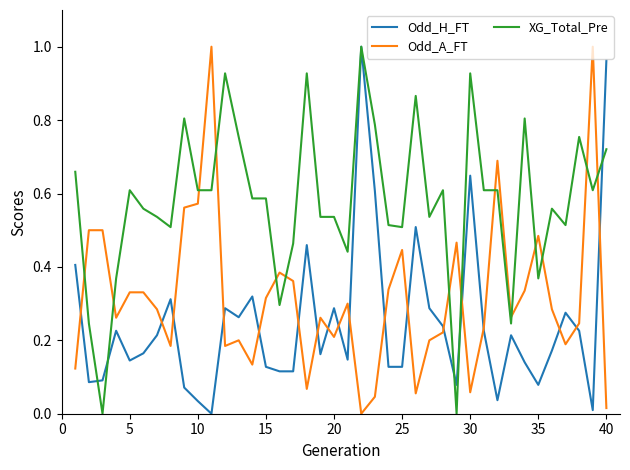

List the series in order of their overall mean, lowest first.

Odd_H_FT, Odd_A_FT, XG_Total_Pre